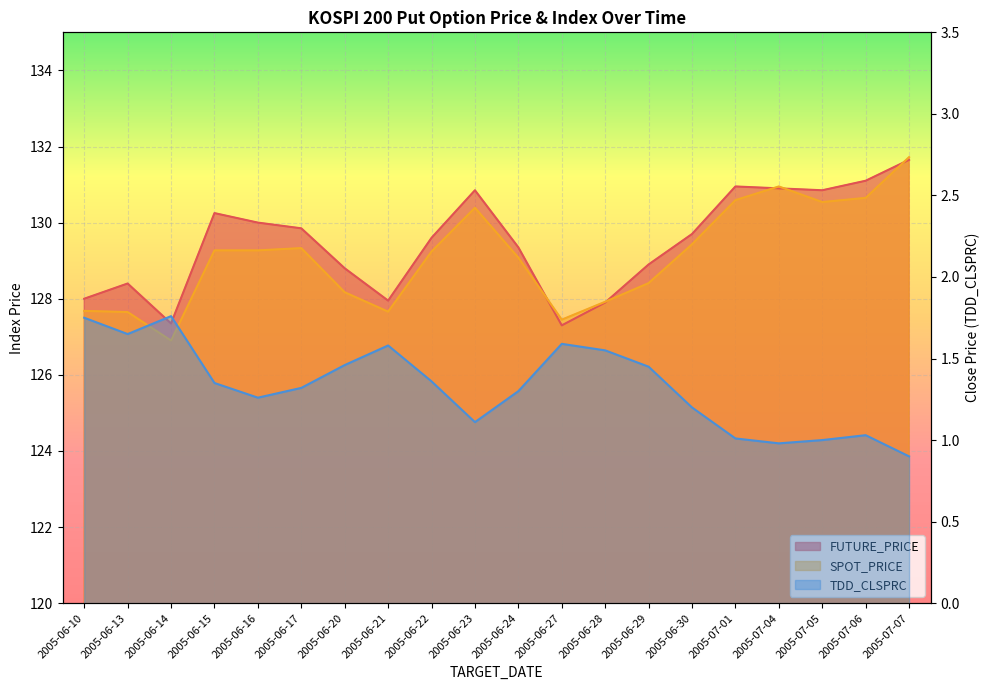

What is the approximate value of SPOT_PRICE at 2005-06-21?

127.7